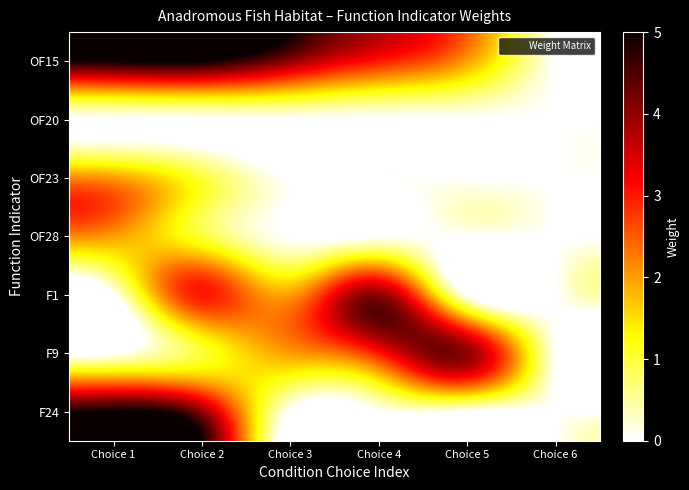

What is the total value across all series at Choice 3?

8